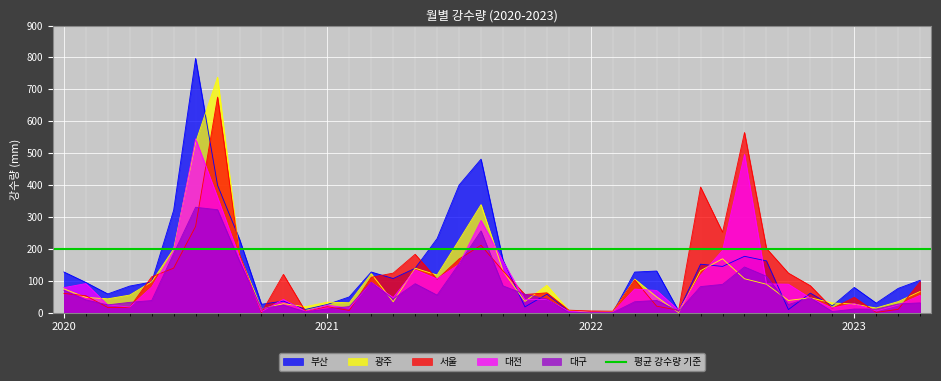

What is the maximum value for 대전?

544.9